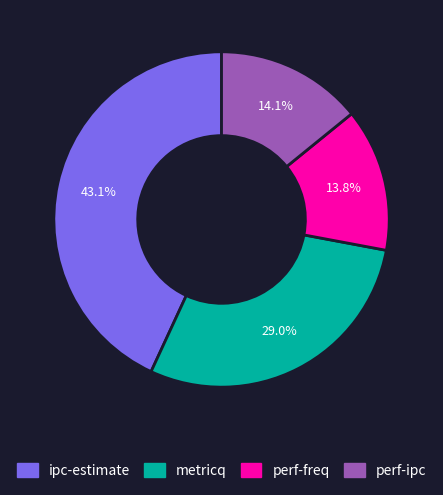

Between ipc-estimate and metricq, which is larger?

ipc-estimate